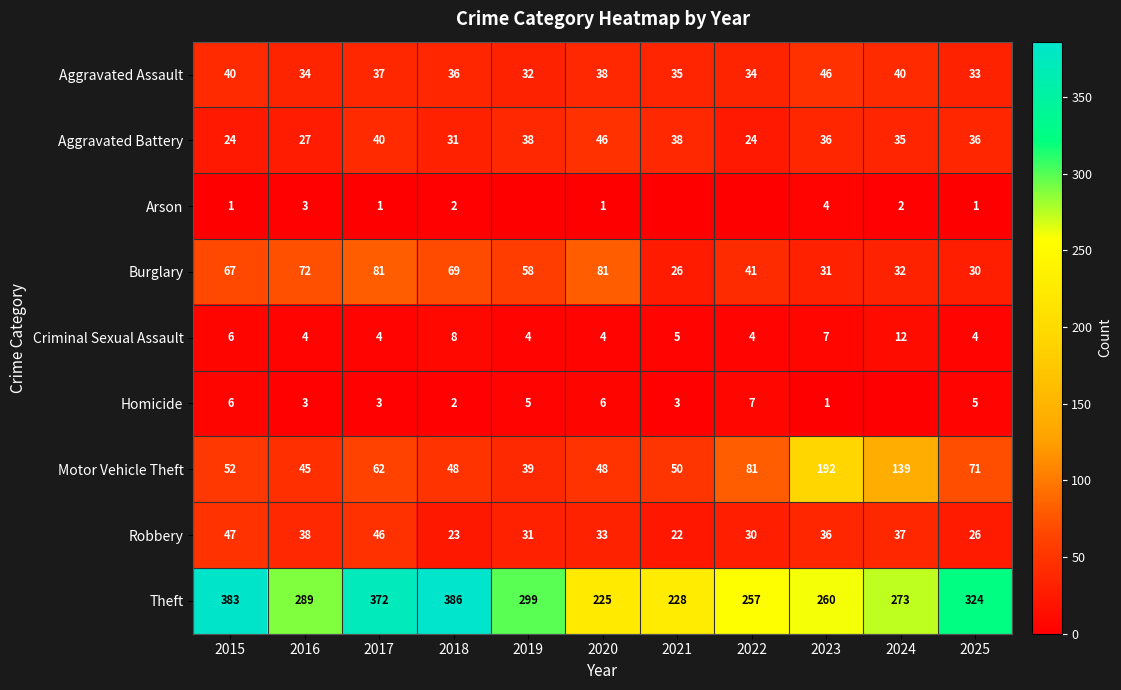

The Homicide series shows 10 at 2020. True or false?

False